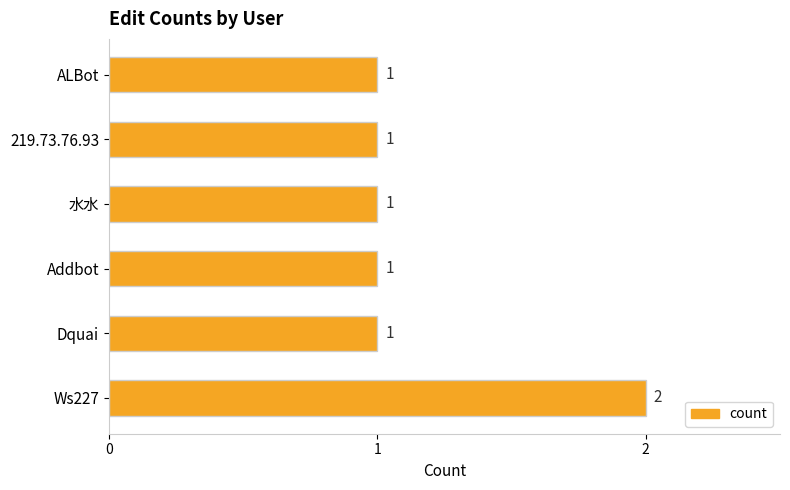

Which category has the highest value across all series?

Ws227